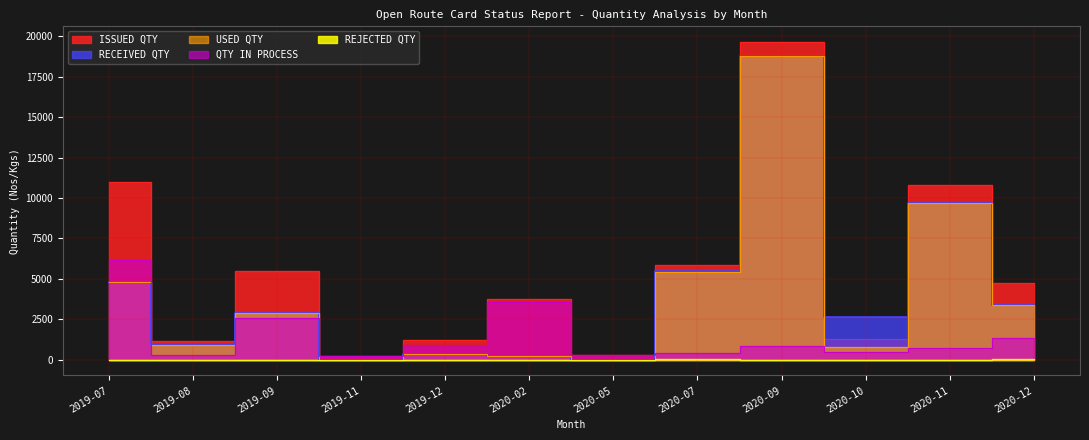

List the series in order of their peak value, lowest first.

REJECTED QTY, QTY IN PROCESS, USED QTY, RECEIVED QTY, ISSUED QTY